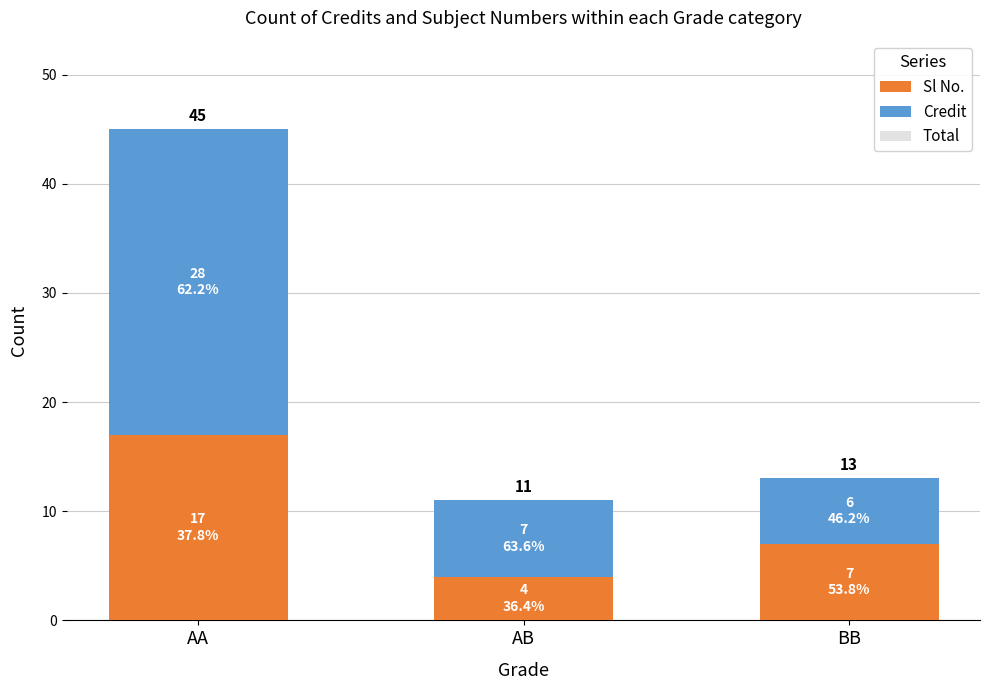

What is the average value of the Sl No. series?

9